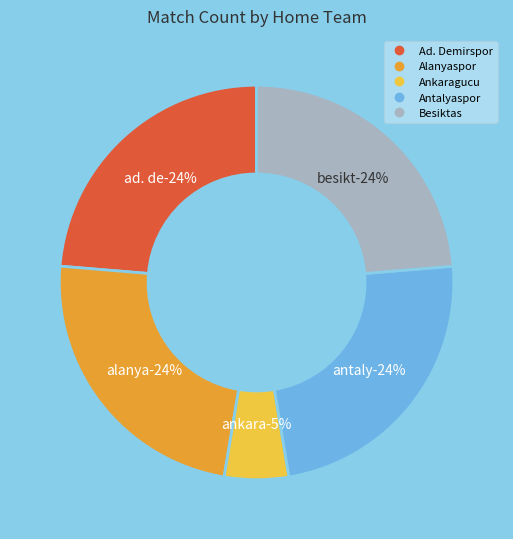

Is Ankaragucu the majority of the pie?

No